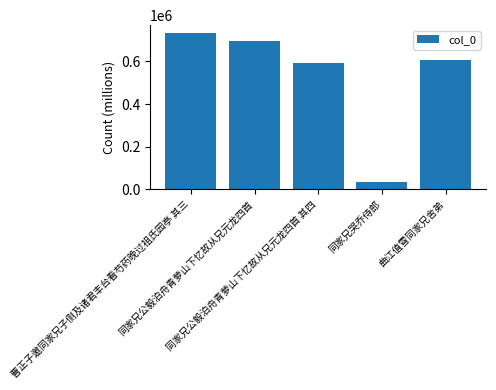

What is the ratio of the value at 同家兄公毅泊舟青萝山下忆故从兄元龙四首 其四 to the value at 曲江值雪同家兄舍弟?

1.0